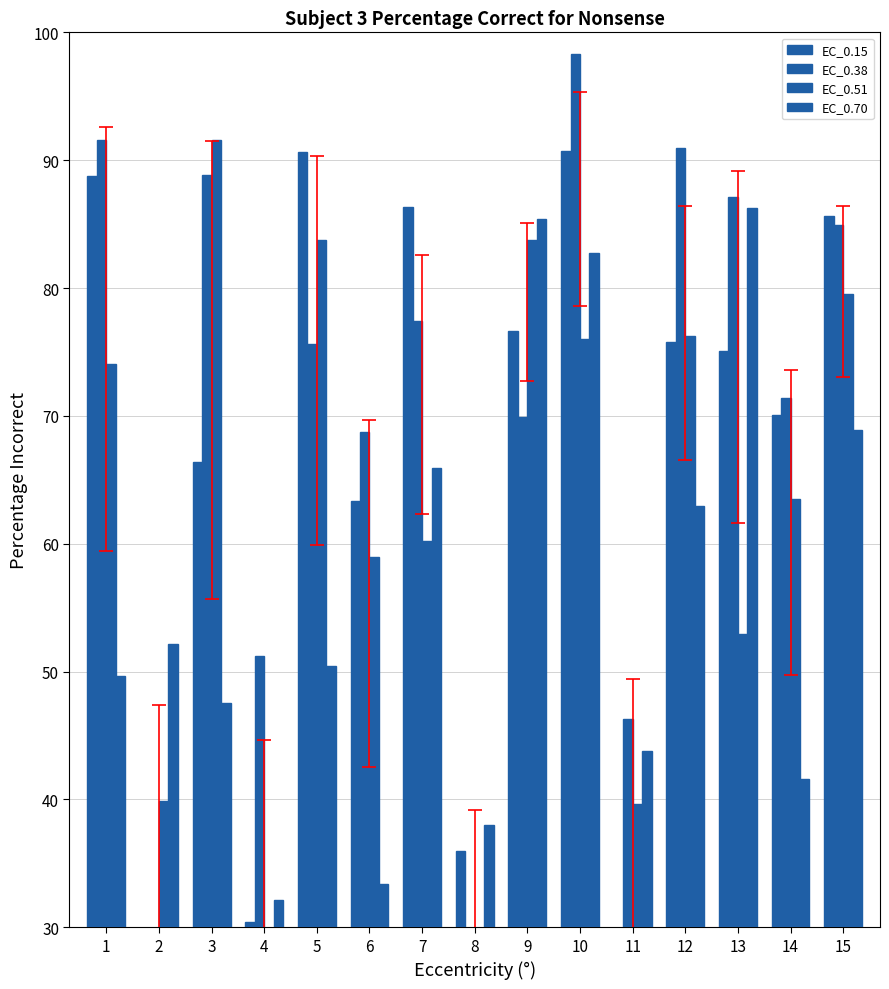

How many bars are there in each group?

4